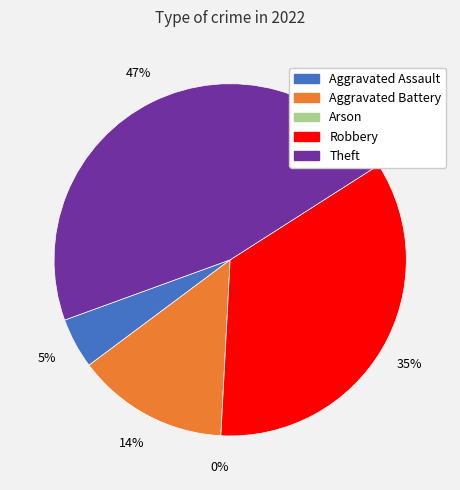

Is Aggravated Battery the majority of the pie?

No